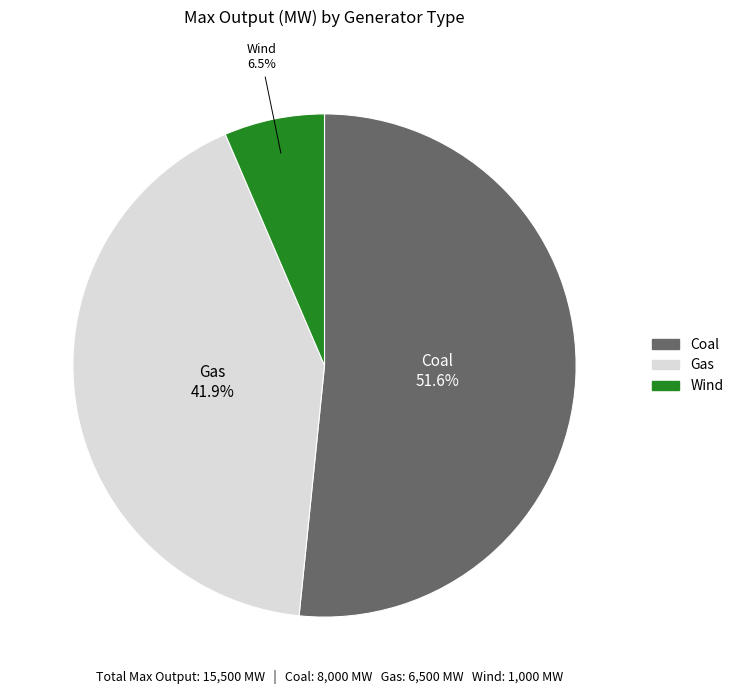

What percentage is the Gas slice, to the nearest percent?

42%